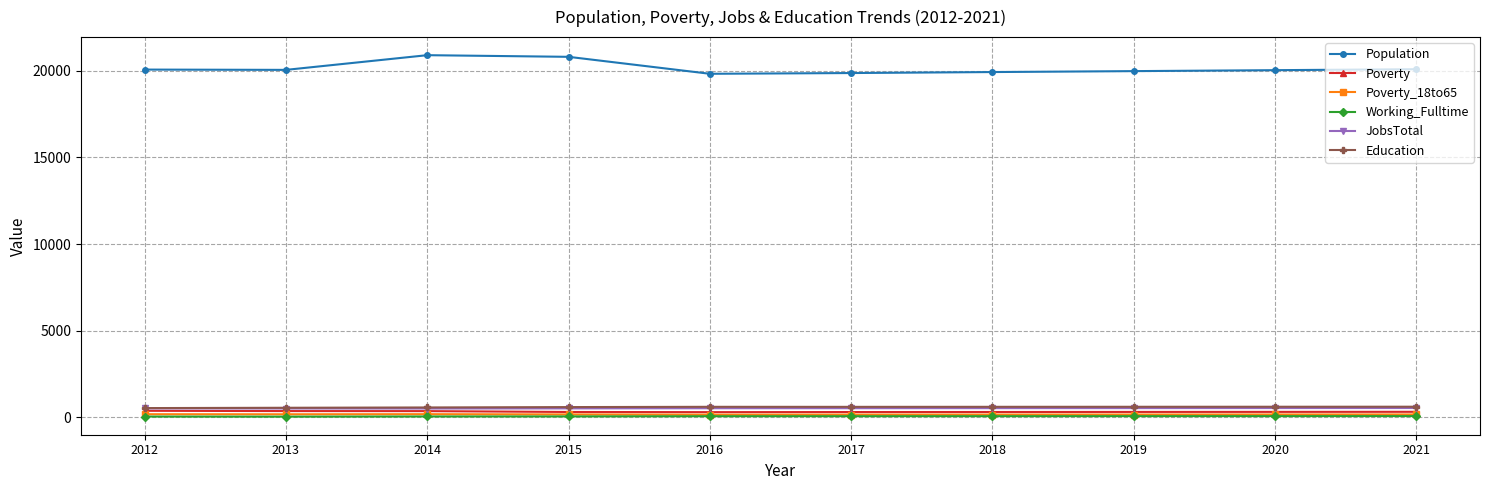

What is the highest value of the JobsTotal series?

525